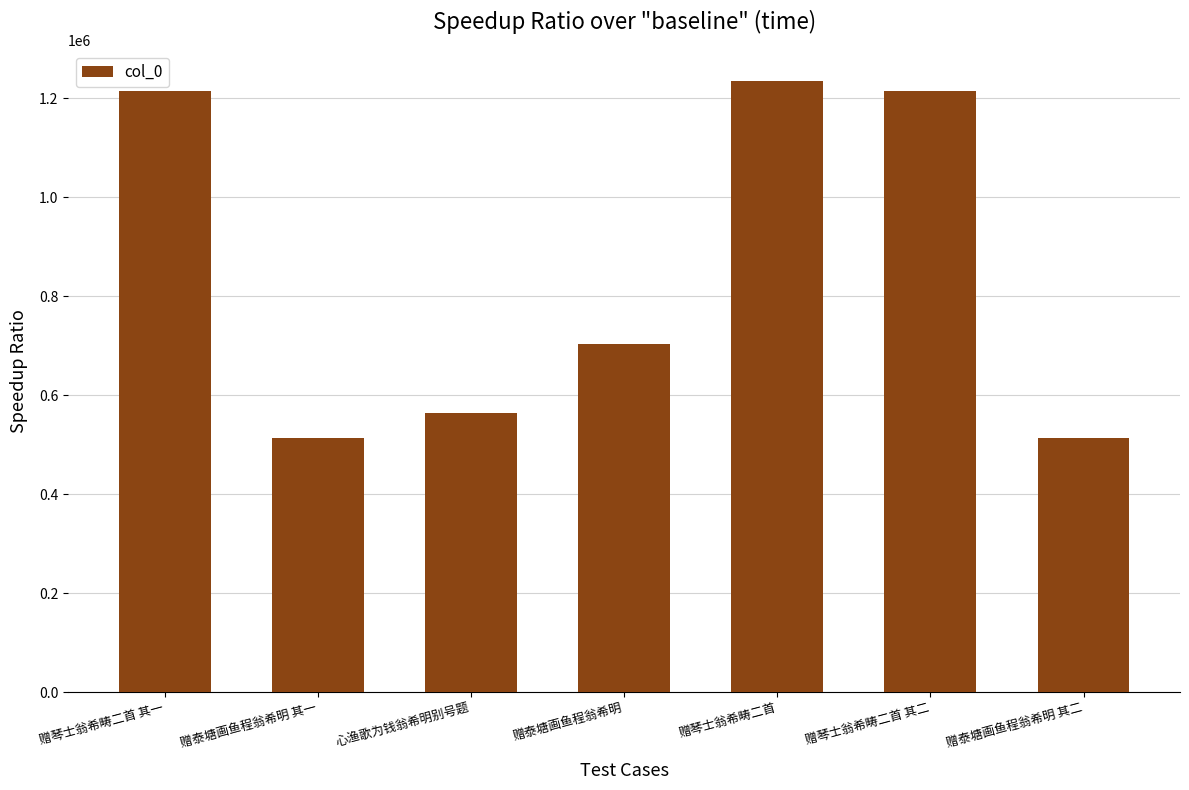

What is the label of the 2nd bar from the right?

赠琴士翁希畴二首 其二